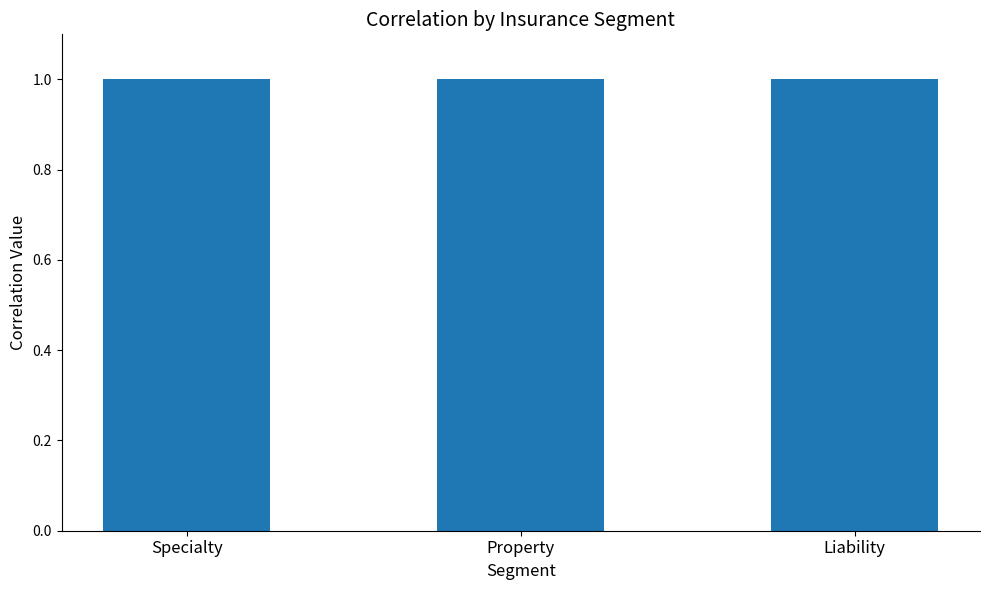

Is the value of Specialty at Property greater than the value of Property at Property?

No